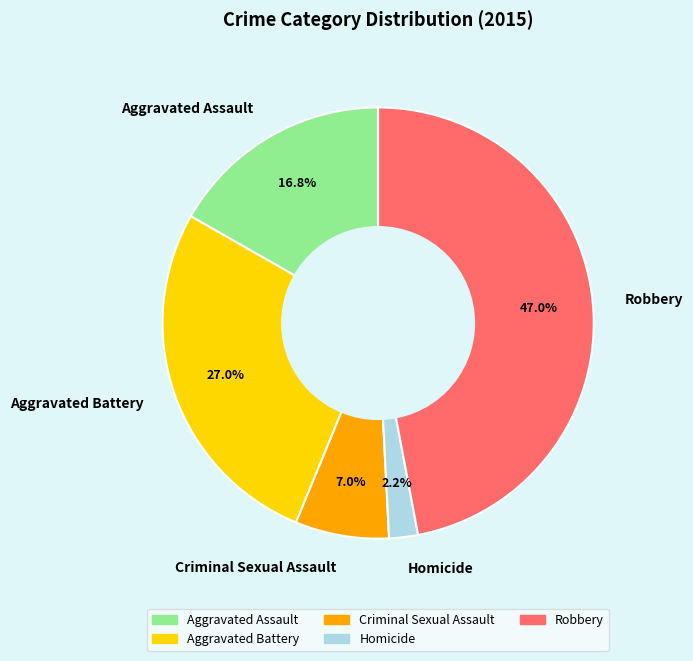

Count the number of slices in the pie.

5